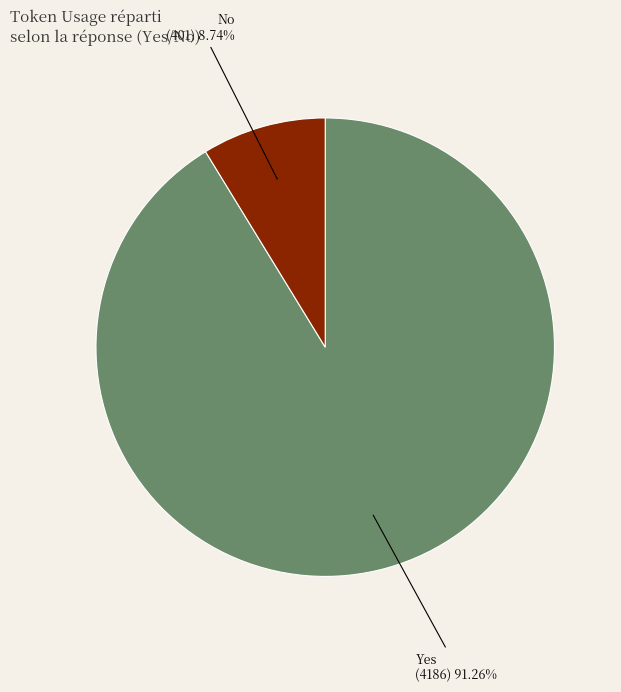

Is there a majority slice in this chart?

Yes